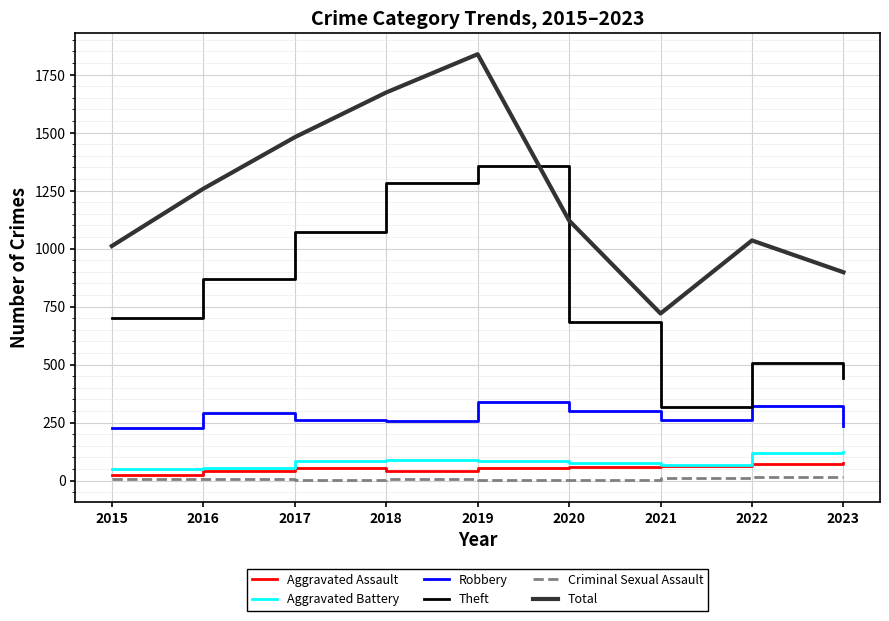

Rank the series by their maximum value, from highest to lowest.

Total, Theft, Robbery, Aggravated Battery, Aggravated Assault, Criminal Sexual Assault